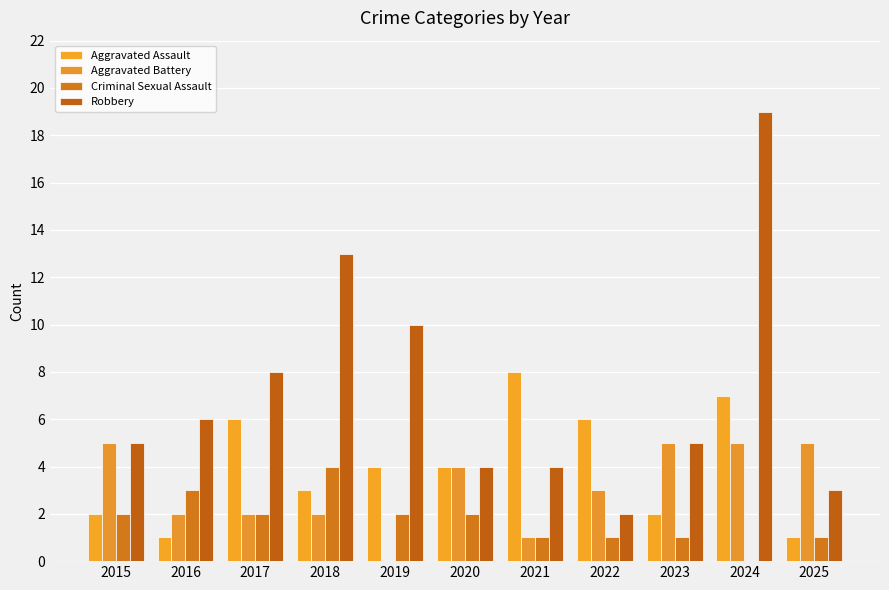

Reading left to right, transcribe all the data shown in this chart.

Aggravated Assault: 2015=2	2016=1	2017=6	2018=3	2019=4	2020=4	2021=8	2022=6	2023=2	2024=7	2025=1
Aggravated Battery: 2015=5	2016=2	2017=2	2018=2	2019=0	2020=4	2021=1	2022=3	2023=5	2024=5	2025=5
Criminal Sexual Assault: 2015=2	2016=3	2017=2	2018=4	2019=2	2020=2	2021=1	2022=1	2023=1	2024=0	2025=1
Robbery: 2015=5	2016=6	2017=8	2018=13	2019=10	2020=4	2021=4	2022=2	2023=5	2024=19	2025=3